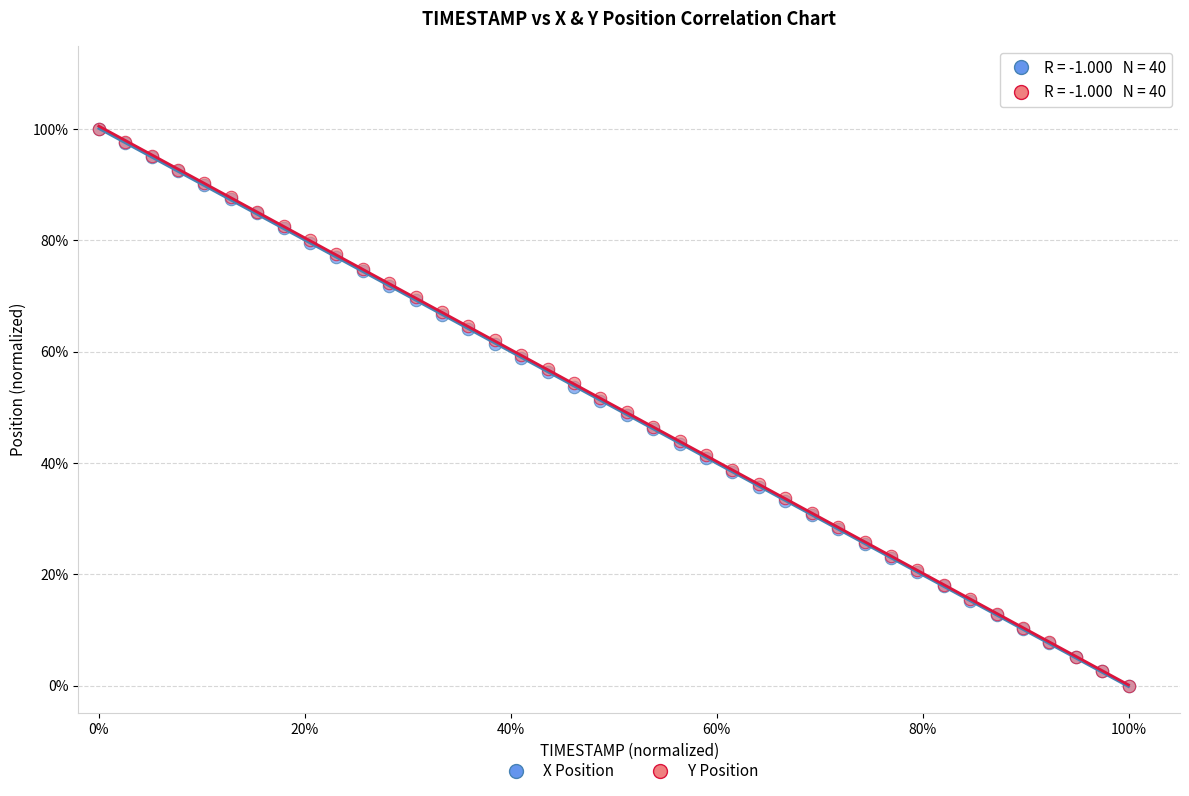

What are all the series names shown in the legend?

X Position, Y Position